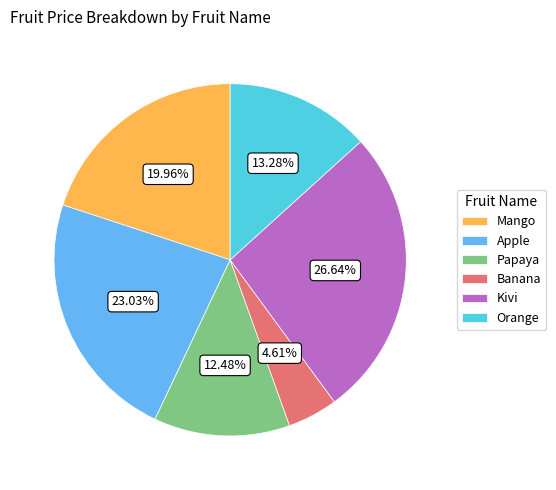

Count the number of slices in the pie.

6